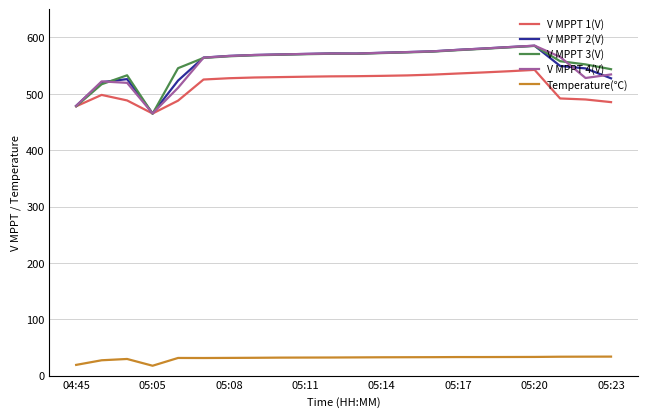

True or false: V MPPT 2(V) and Temperature(℃) cross at least once.

False